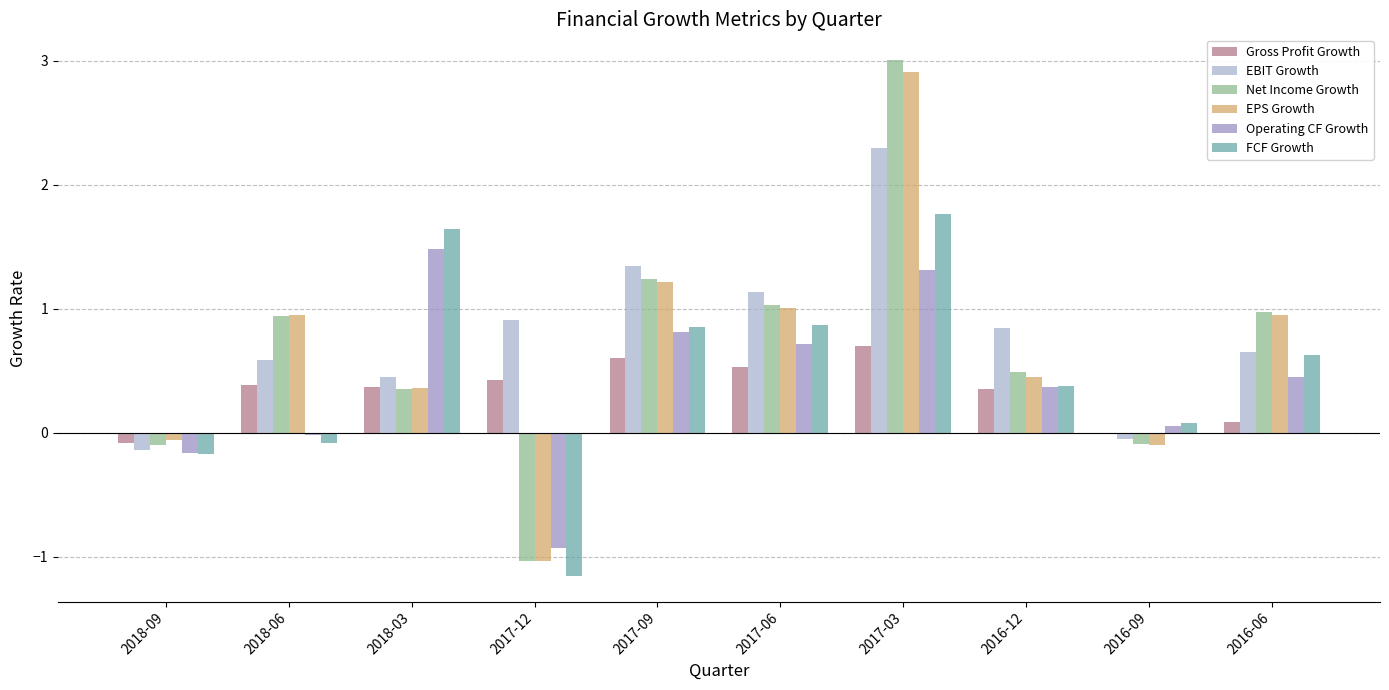

How many groups of bars are there?

10